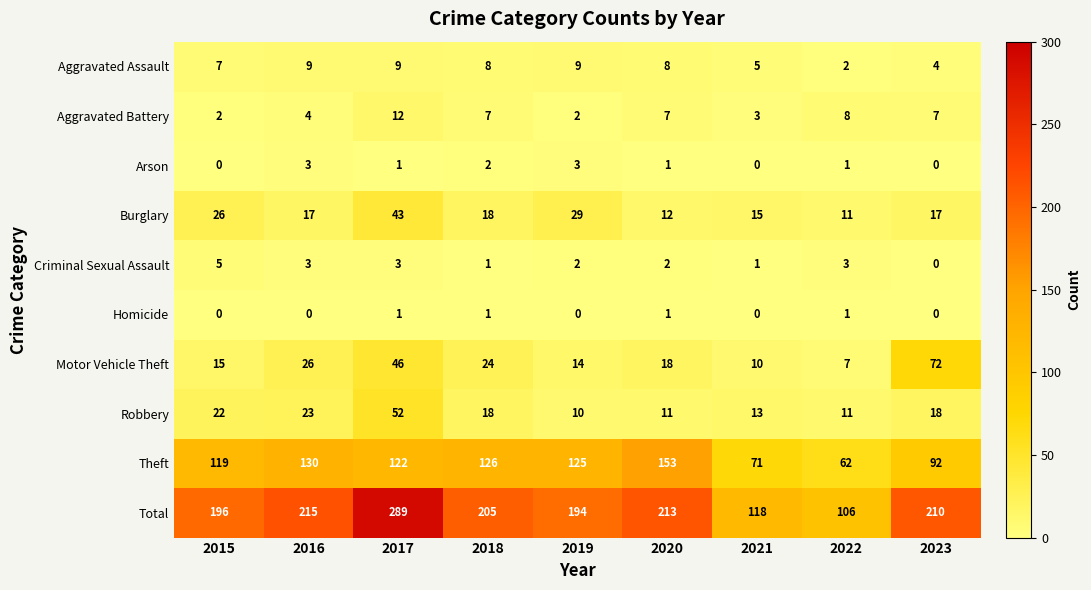

List the series in order of their peak value, highest first.

Total, Theft, Motor Vehicle Theft, Robbery, Burglary, Aggravated Battery, Aggravated Assault, Criminal Sexual Assault, Arson, Homicide